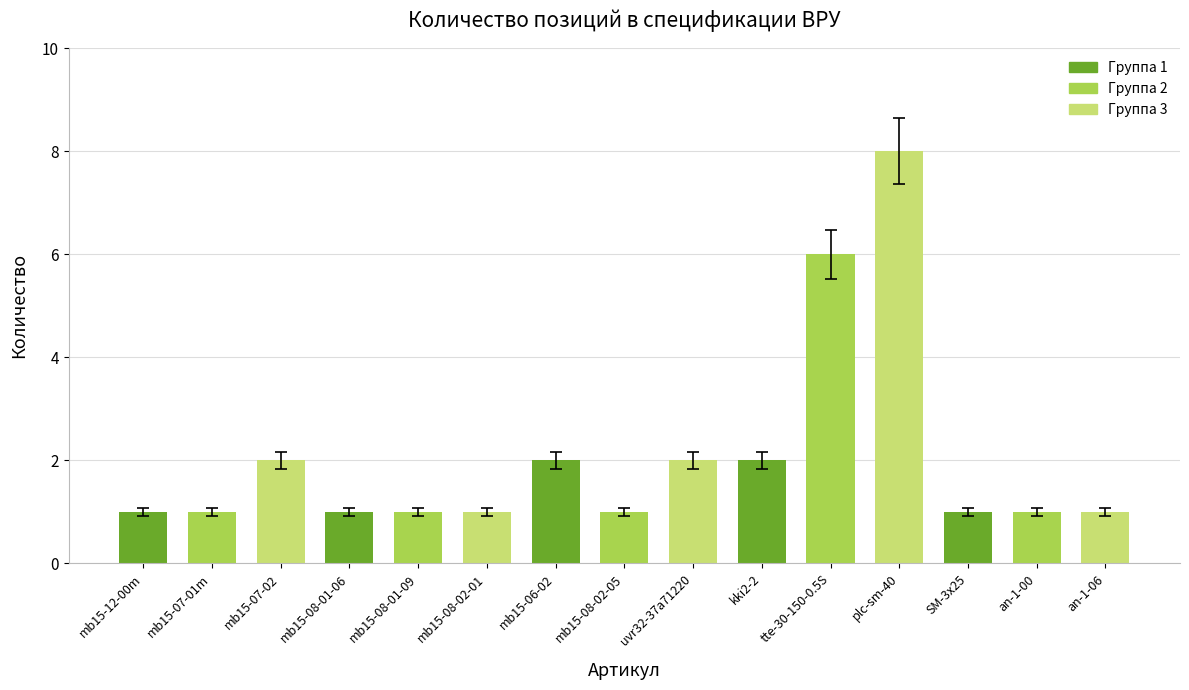

True or false: the data shows 1 at mb15-08-01-06.

True